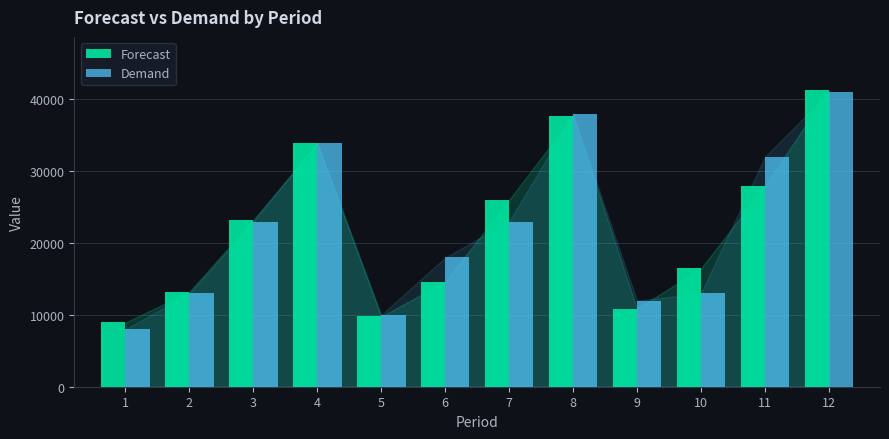

What is the value of the Forecast bar at the 8th from the left?

37656.4